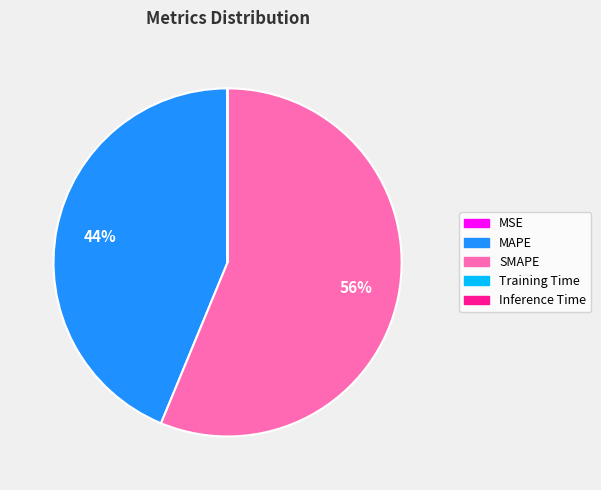

The SMAPE slice represents 67% of the pie. True or false?

False